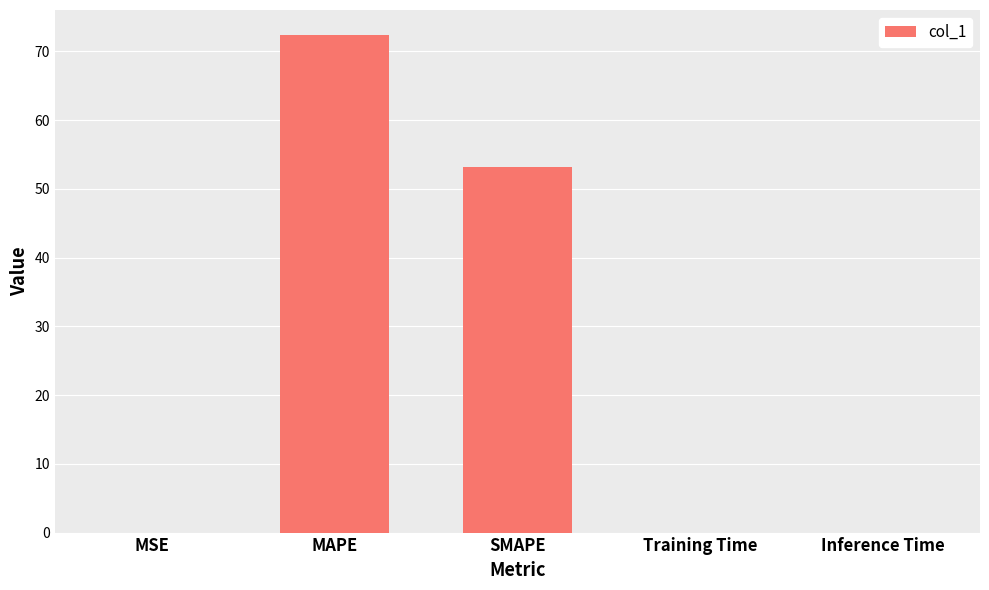

What is the sum of all values?

125.6